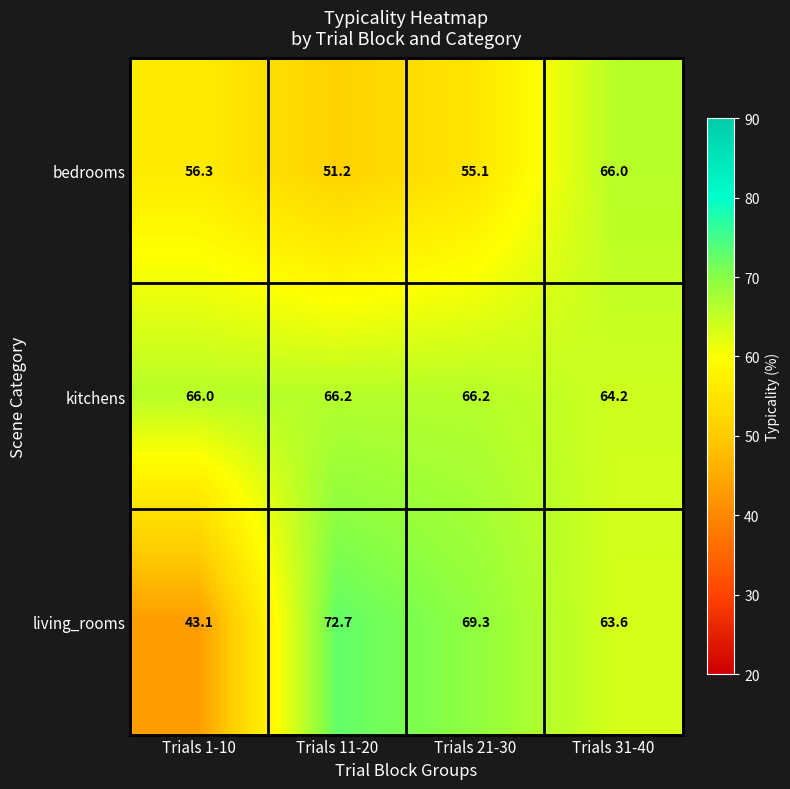

What is the sum of the bedrooms values at Trials 31-40 and Trials 11-20?

117.2